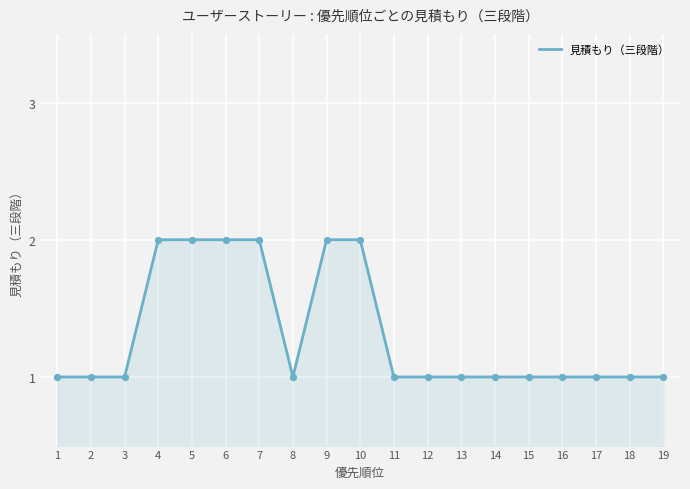

What is the change in value from 9 to 15?

-1